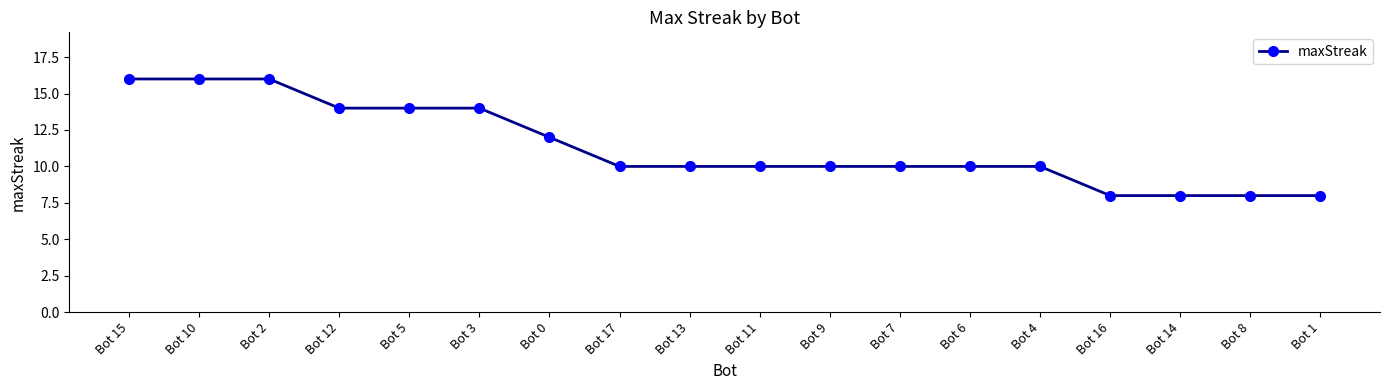

Reading right to left, list all the values displayed in this chart.

8	8	8	8	10	10	10	10	10	10	10	12	14	14	14	16	16	16